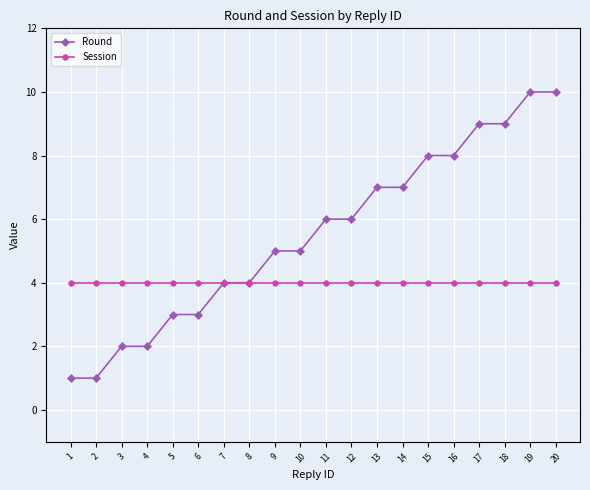

Between 7 and 12, which series saw the biggest shift?

Round